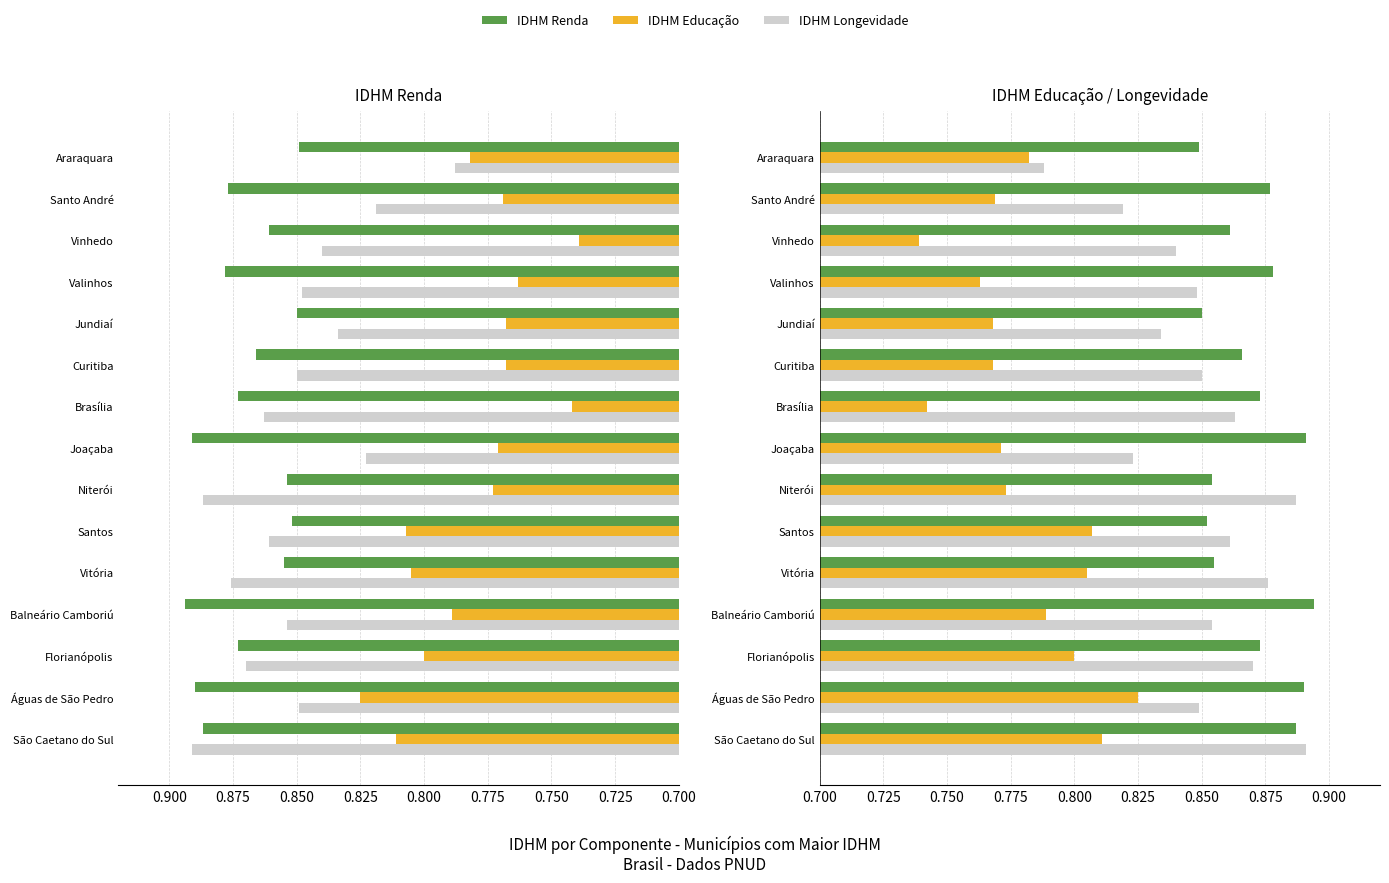

What is the label of the 14th bar from the right?

Águas de São Pedro